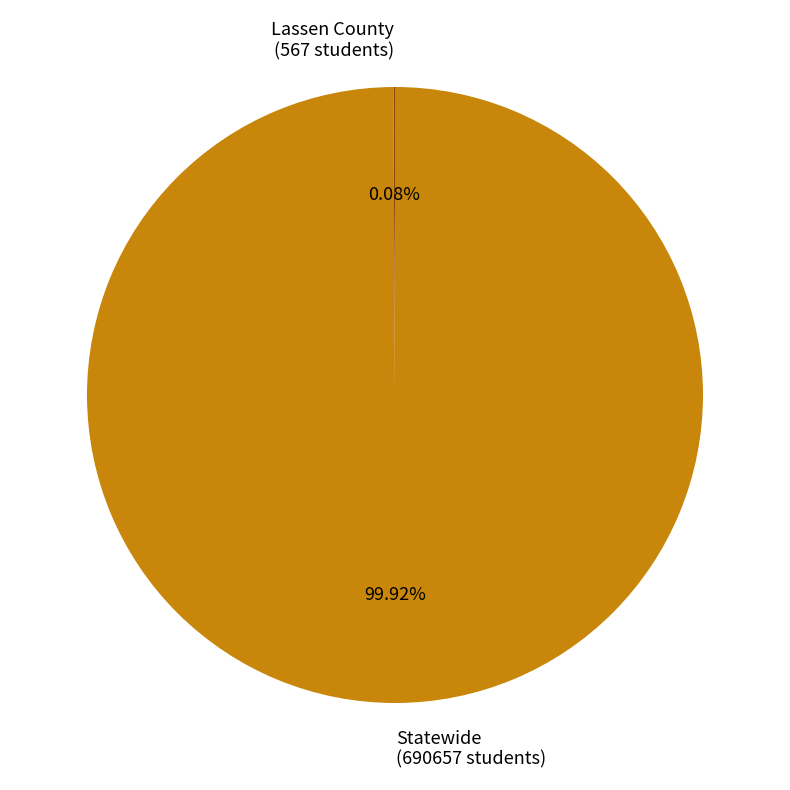

Does Statewide account for over 50% of the chart?

Yes